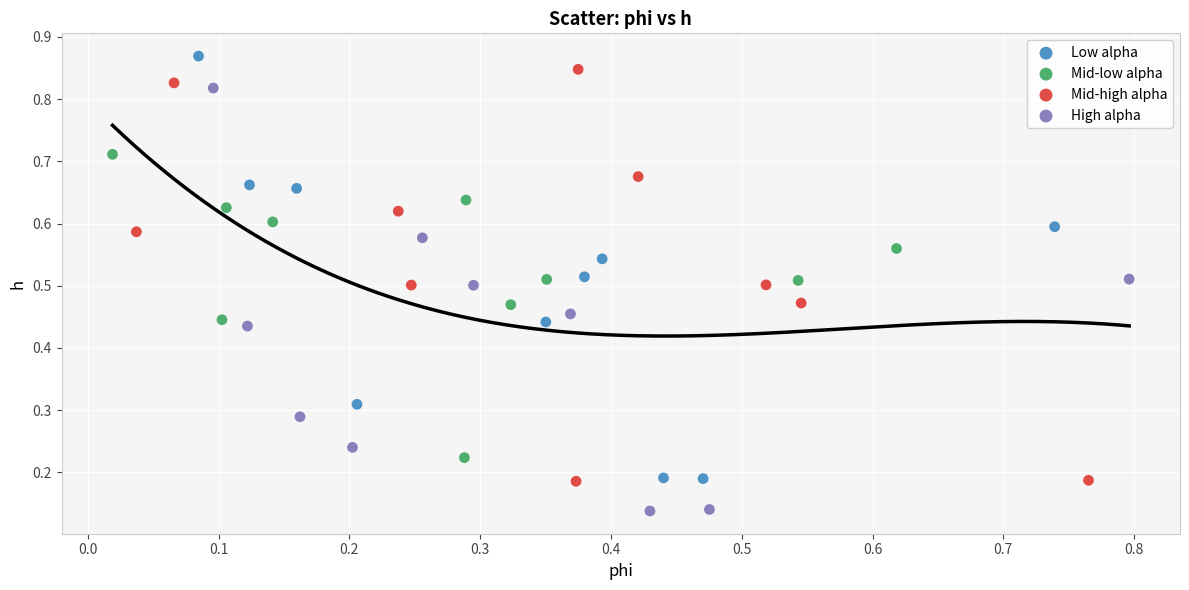

What are all the series names shown in the legend?

Low alpha, Mid-low alpha, Mid-high alpha, High alpha